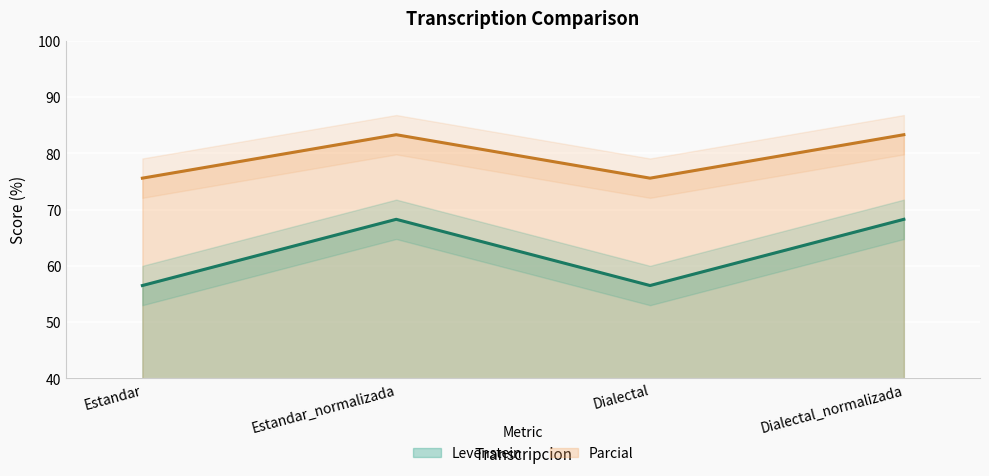

Reading right to left, what are all the values shown in this chart?

Levenstein: Dialectal_normalizada=68.3	Dialectal=56.5	Estandar_normalizada=68.3	Estandar=56.5
Parcial: Dialectal_normalizada=83.3	Dialectal=75.6	Estandar_normalizada=83.3	Estandar=75.6